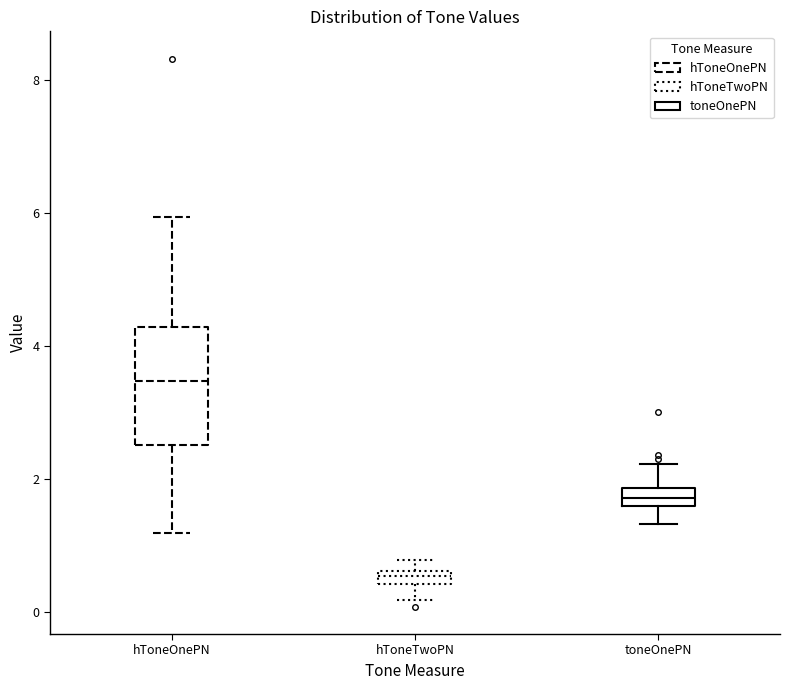

Which box's median line is the lowest?

hToneTwoPN